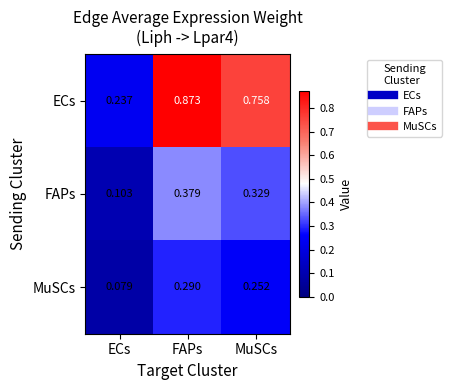

Which series changed the most between ECs and MuSCs?

ECs